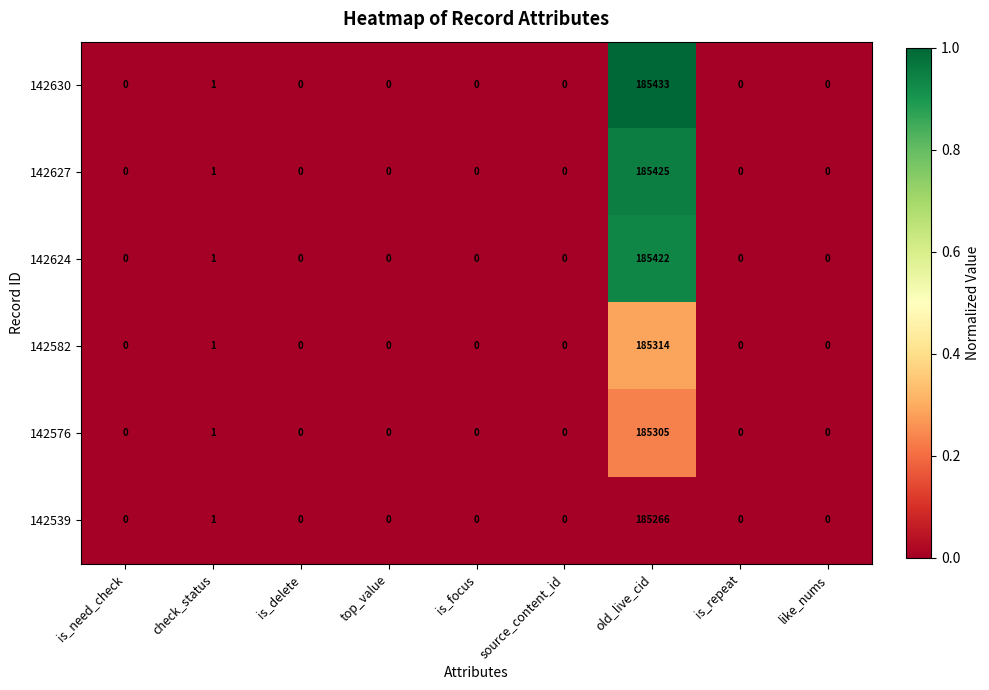

List the series in order of their peak value, highest first.

142630, 142627, 142624, 142582, 142576, 142539